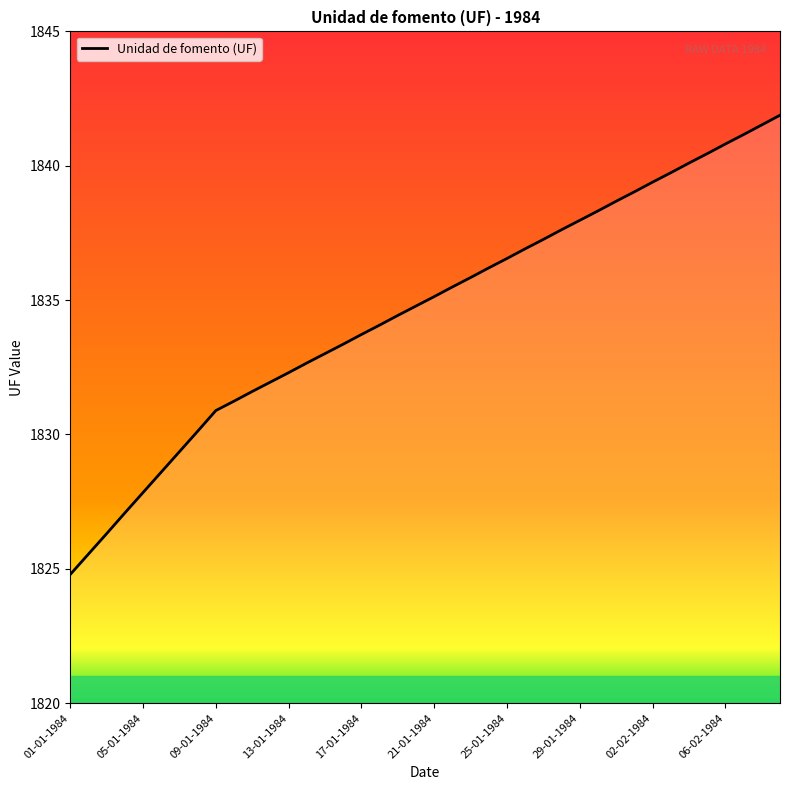

What is the difference between the maximum and minimum values?

17.1